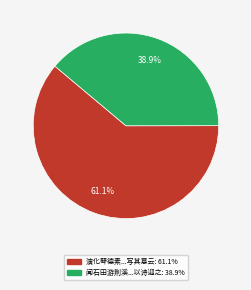

Is there any slice that represents more than half of the pie?

Yes